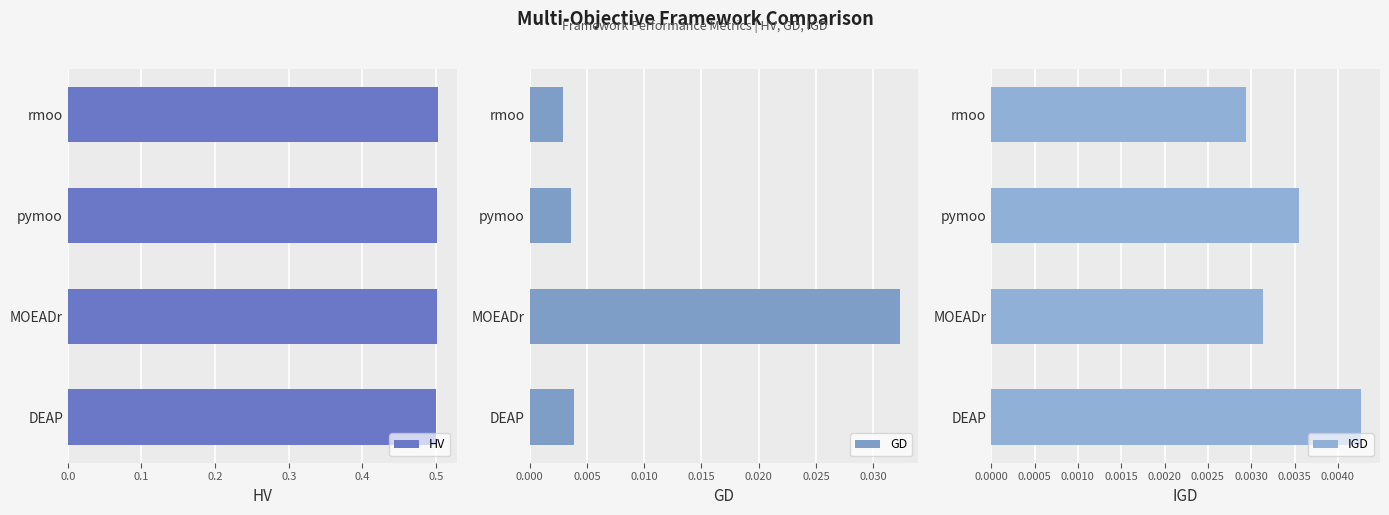

Is it true that HV equals 0.8 at DEAP?

False